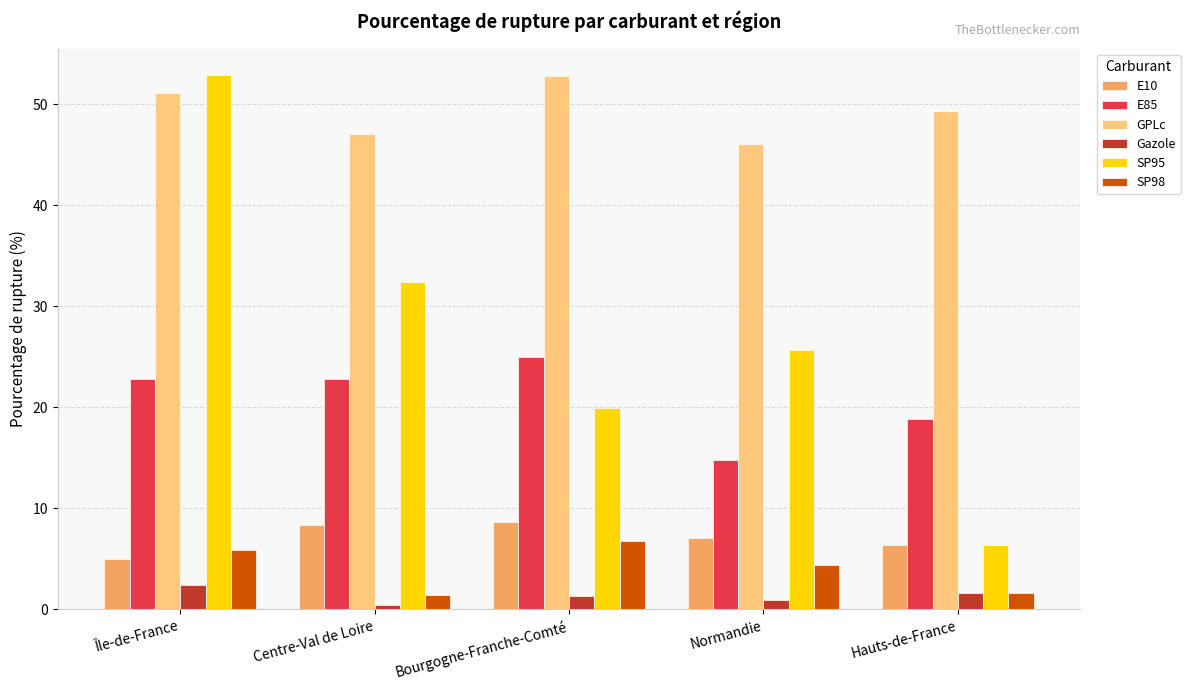

How many series are shown in this chart?

6